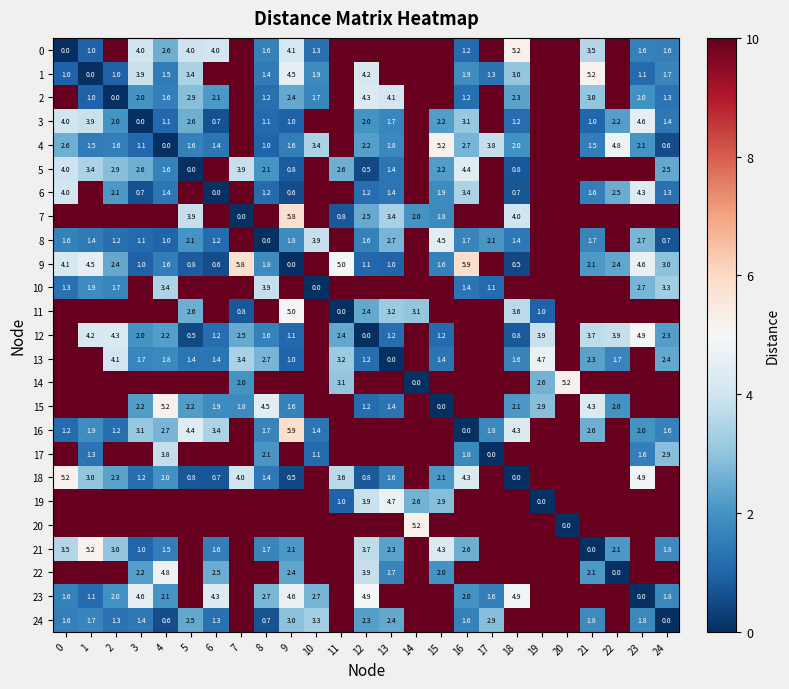

What is the difference between the highest and lowest values at 3?

10.0